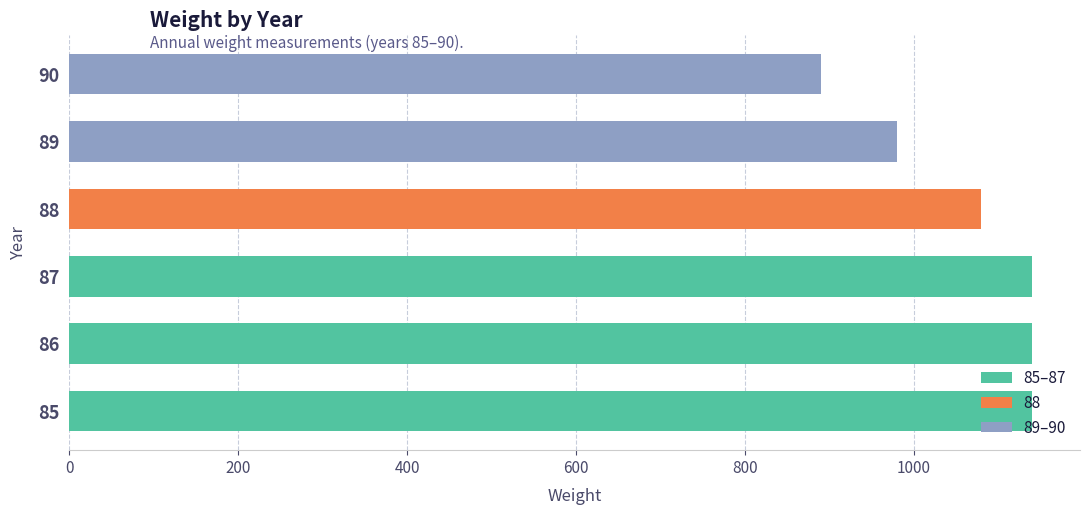

What is the ratio of the value at 87 to the value at 90?

1.3